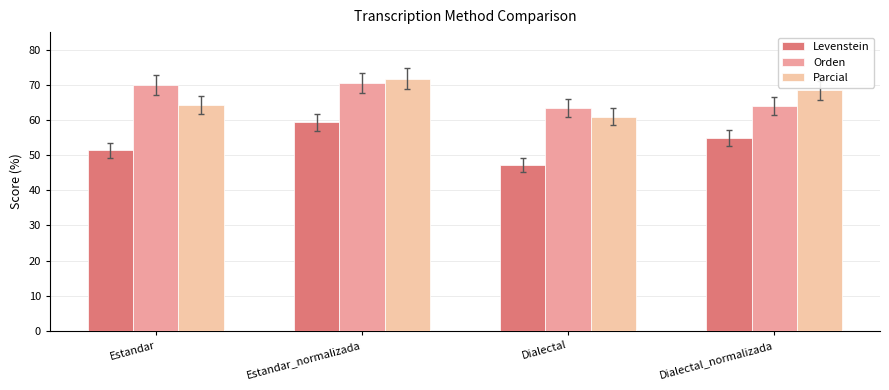

What is the label of the 3rd bar from the right?

Estandar_normalizada